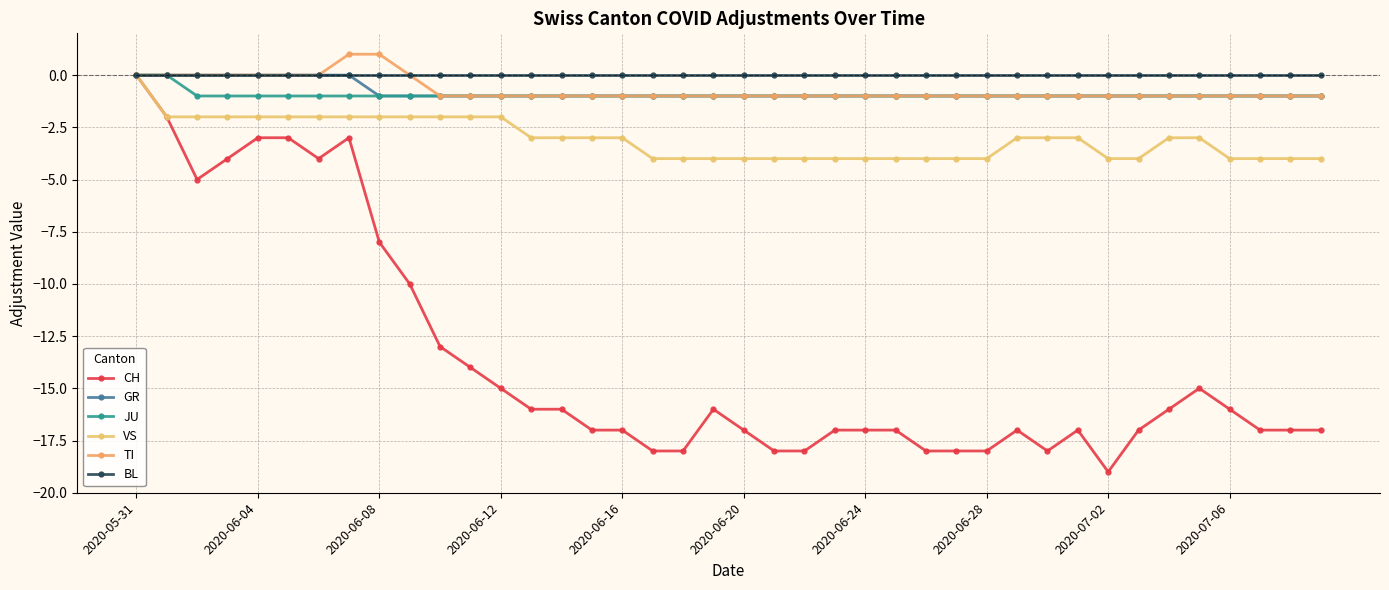

True or false: CH and VS cross at least once.

False